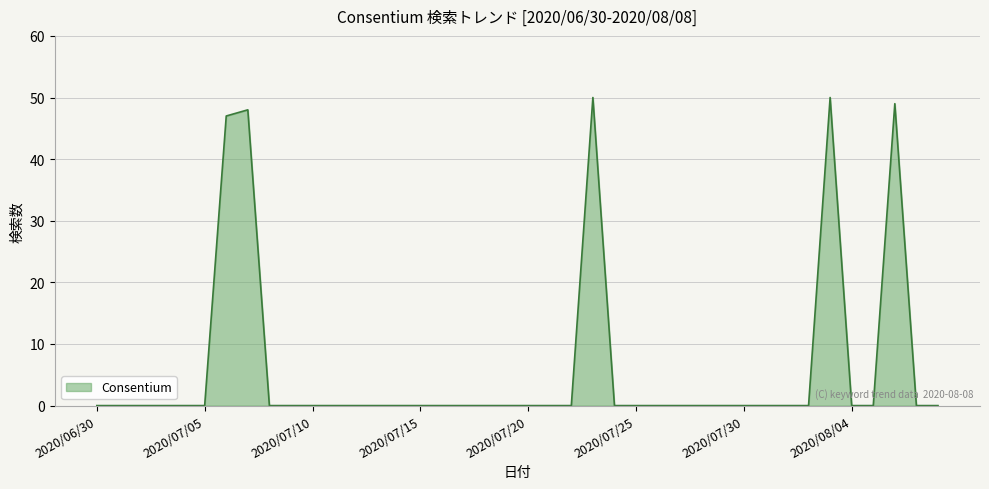

What is the greatest value displayed?

50